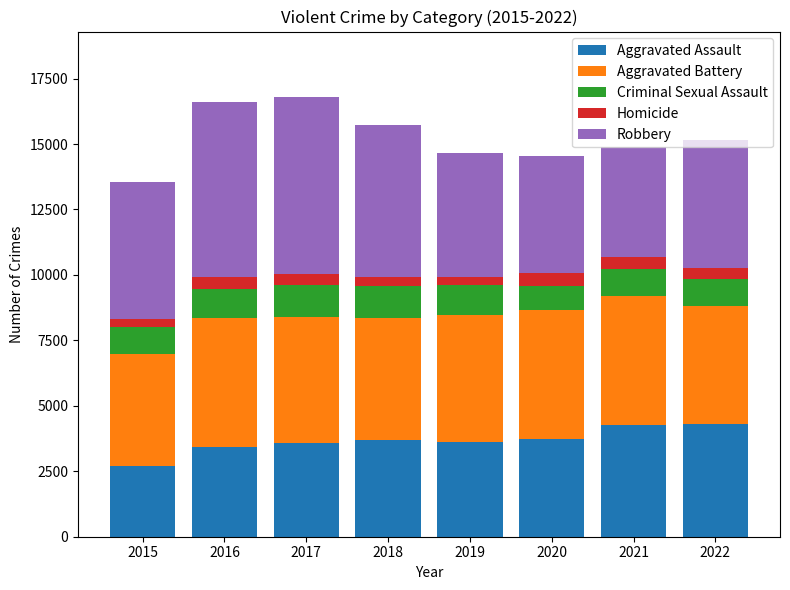

What are all the series names shown in the legend?

Aggravated Assault, Aggravated Battery, Criminal Sexual Assault, Homicide, Robbery